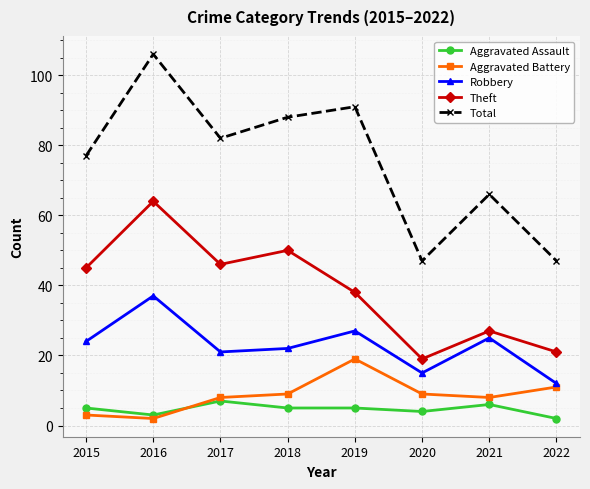

Which series has the largest range (max minus min)?

Total